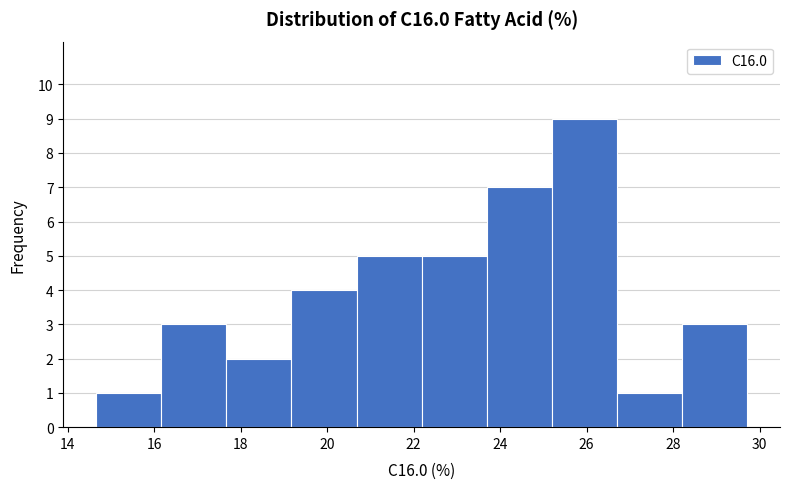

Reading left to right, list every bar in this chart as the range it spans on the x-axis followed by its height. Neither the bar edges nor the heights are printed on the chart, so give them approximately, as read against the axes.

14.6 to 16.2: 1
16.2 to 17.6: 3
17.6 to 19.2: 2
19.2 to 20.6: 4
20.6 to 22.2: 5
22.2 to 23.6: 5
23.6 to 25.2: 7
25.2 to 26.8: 9
26.8 to 28.2: 1
28.2 to 29.8: 3